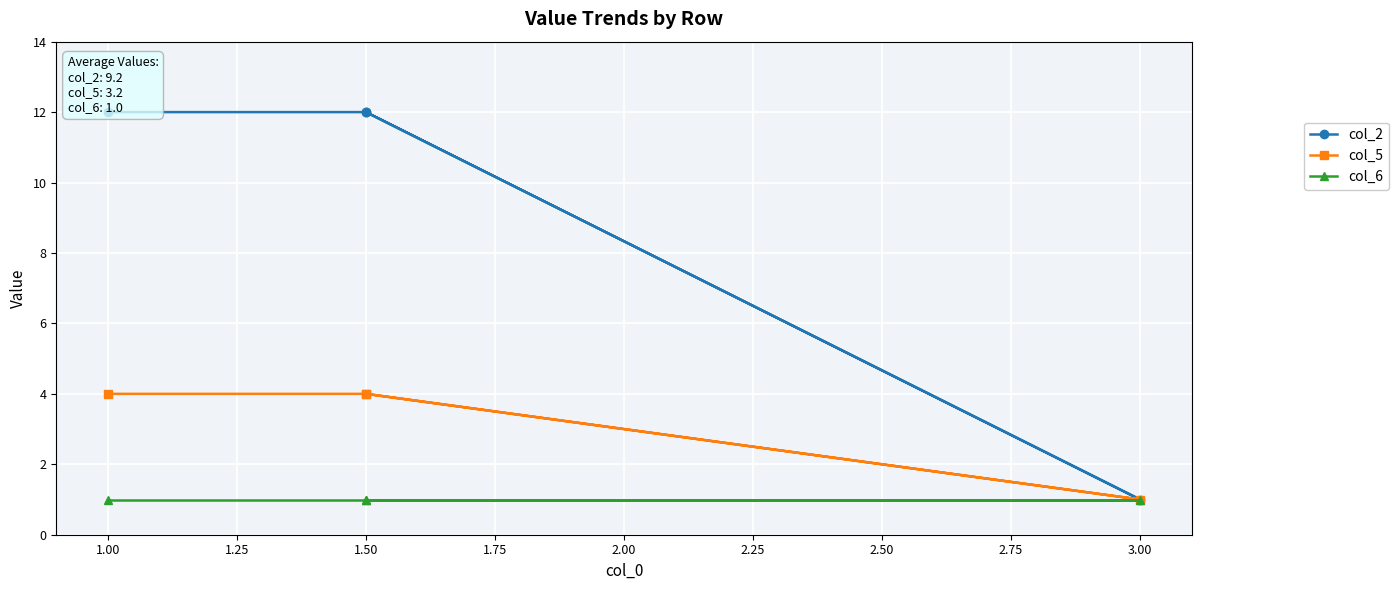

List the series in order of their overall mean, highest first.

col_2, col_5, col_6